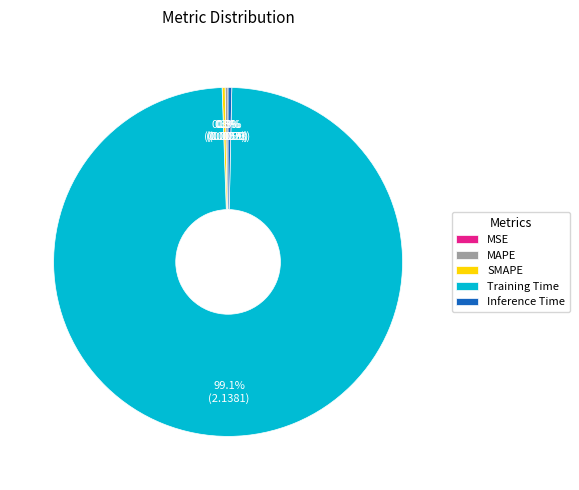

Is there any slice that represents more than half of the pie?

Yes